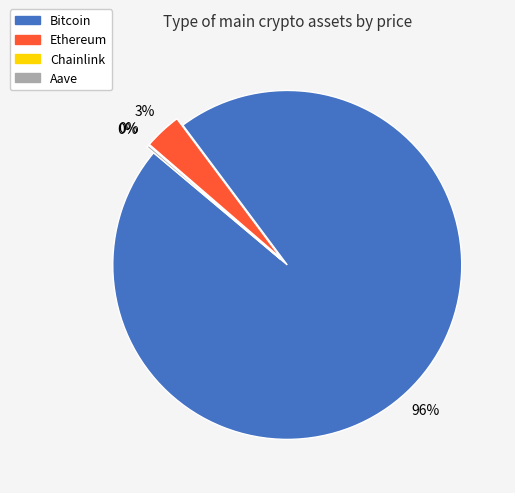

What percentage is the Ethereum slice, to the nearest percent?

3%